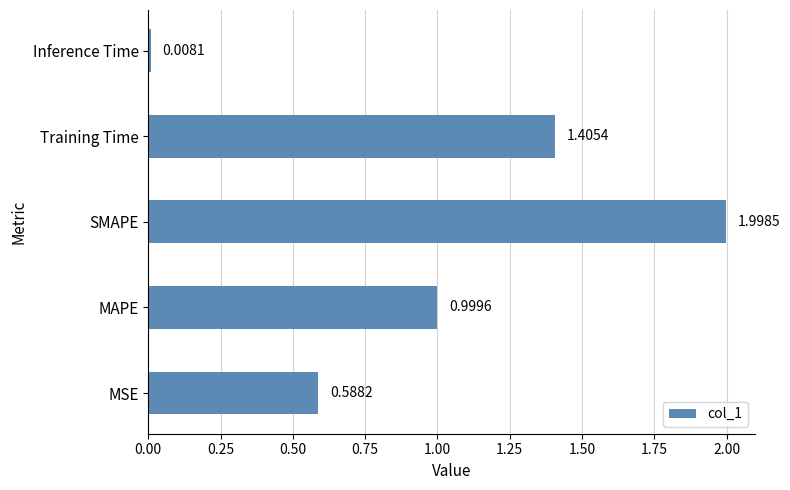

List the labels in order of value, largest first.

SMAPE, Training Time, MAPE, MSE, Inference Time